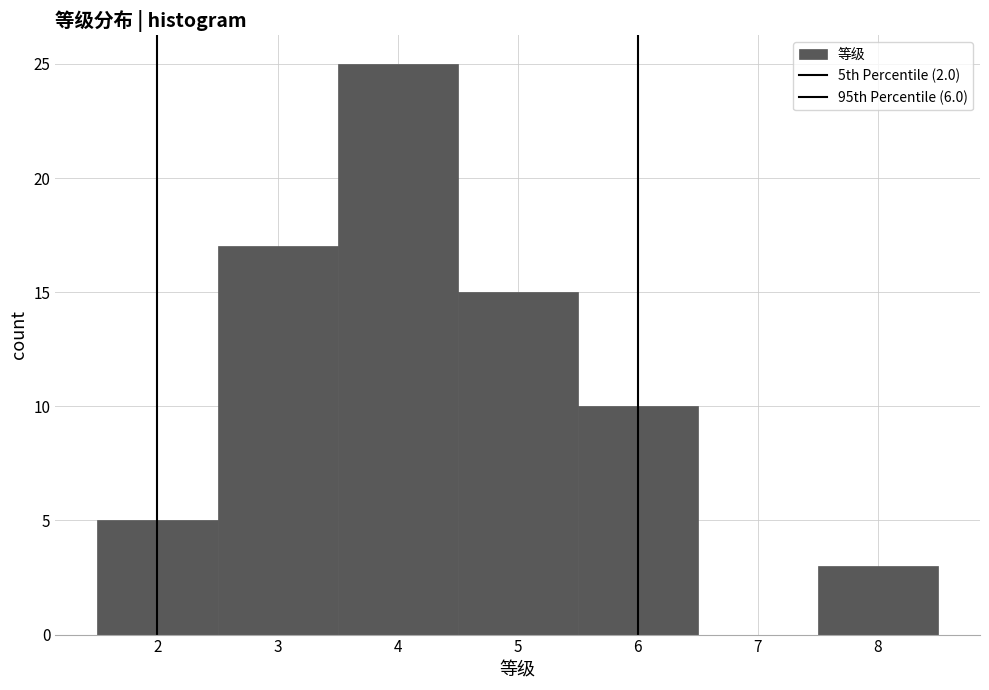

How tall is the bar that spans 4.5 to 5.5 on the x-axis? The values are not printed on the chart, so give them approximately, as read against the axis.

15